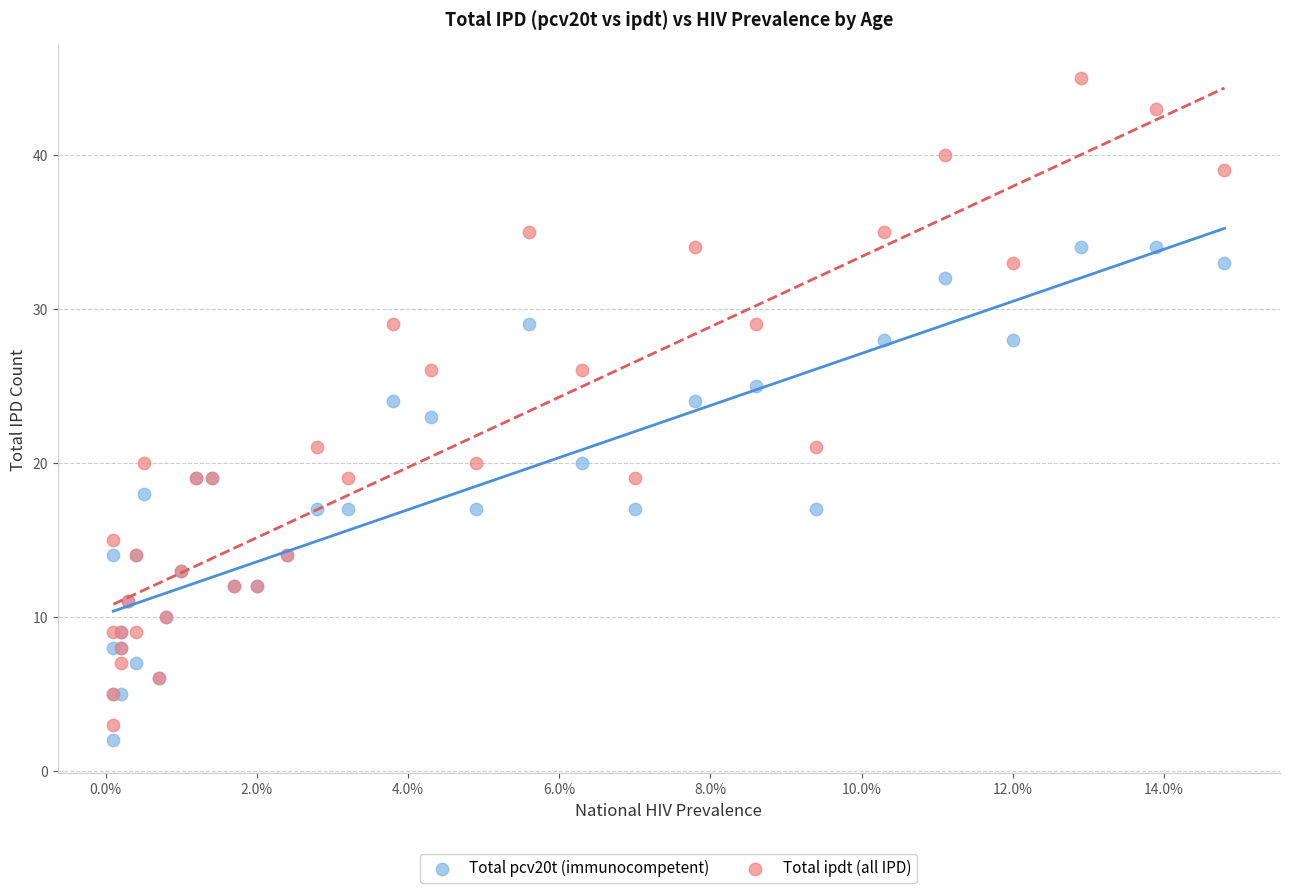

Which series contains the lowest Y value?

Total pcv20t (immunocompetent)